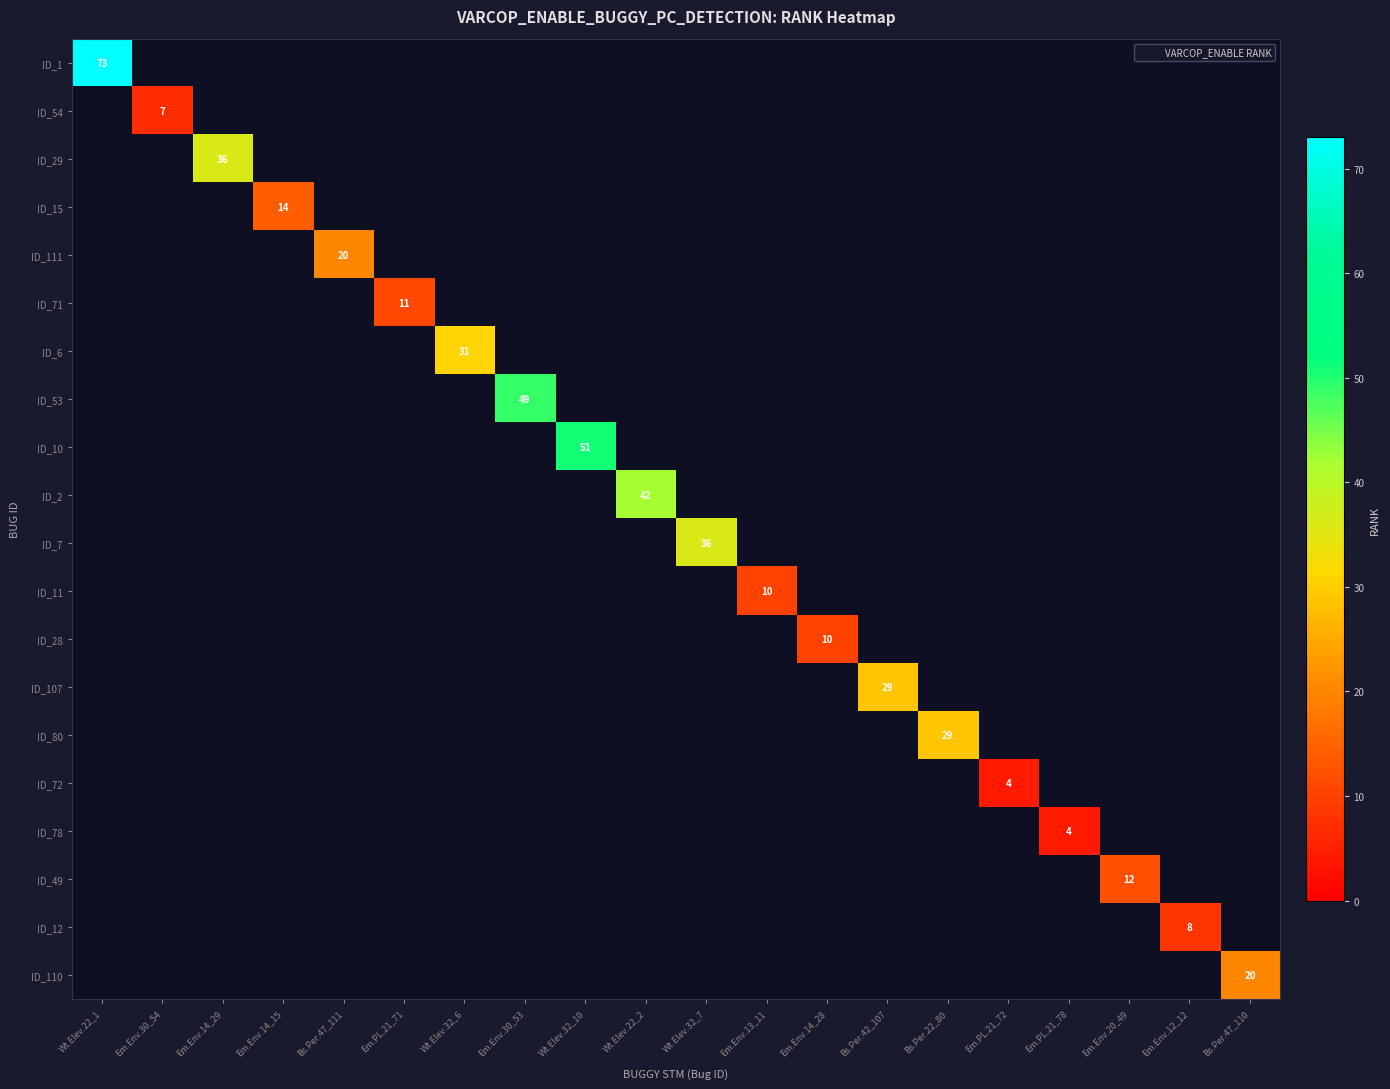

Which category has the lowest value across all series?

Em.PL.21_72